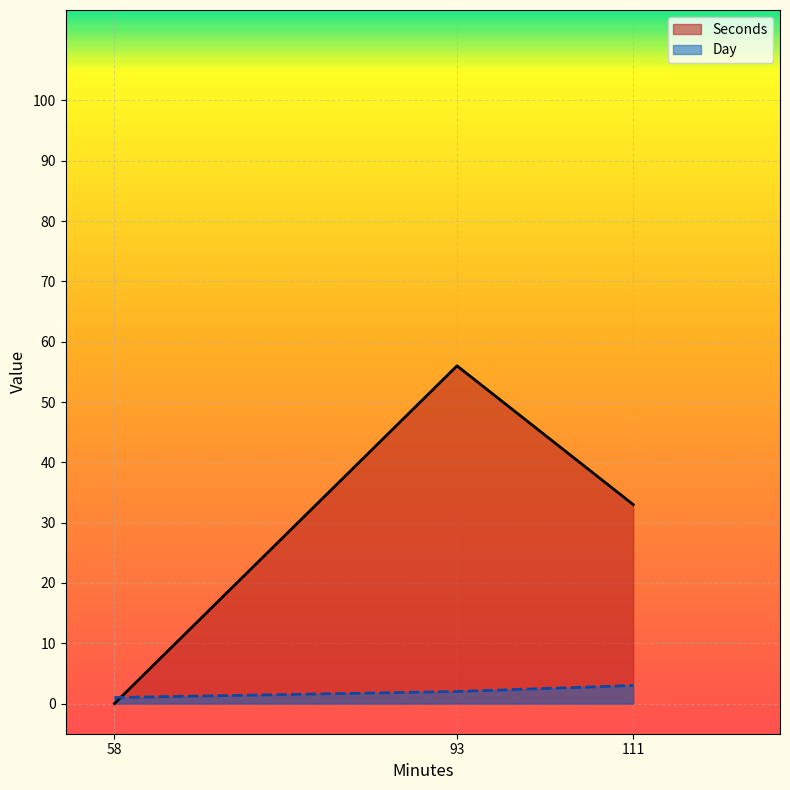

Reading left to right, extract all data points from this chart.

Seconds: 0	56	33
Day: 1	2	3